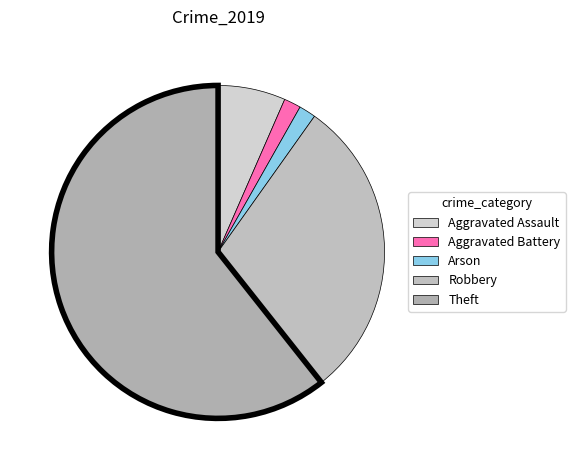

To the nearest percent, what is the combined percentage of Aggravated Assault and Theft?

67%